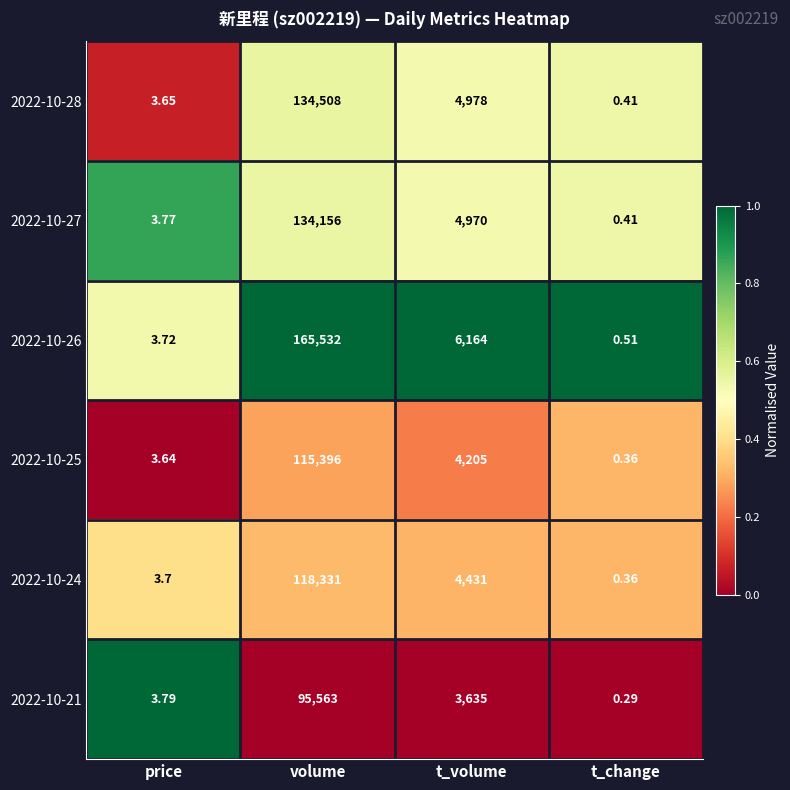

Which category has the lowest value in the 2022-10-26 series?

t_change